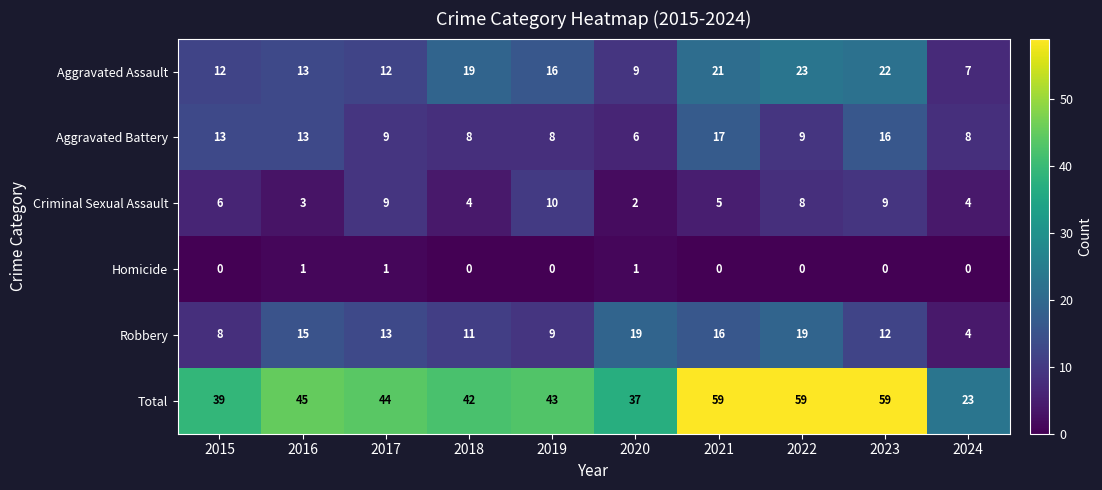

What is the difference between the maximum and second lowest values in the Aggravated Battery series?

9